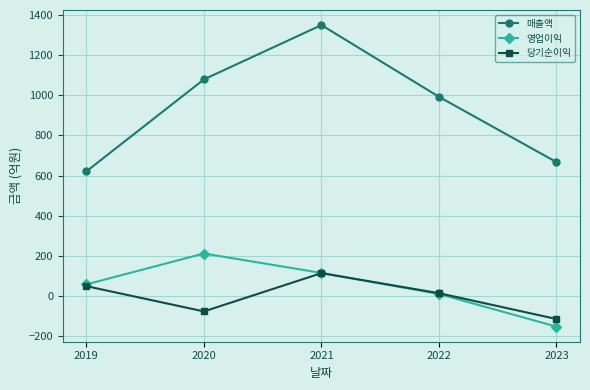

What is the value of the 당기순이익 point at the 2nd from the left?

-78